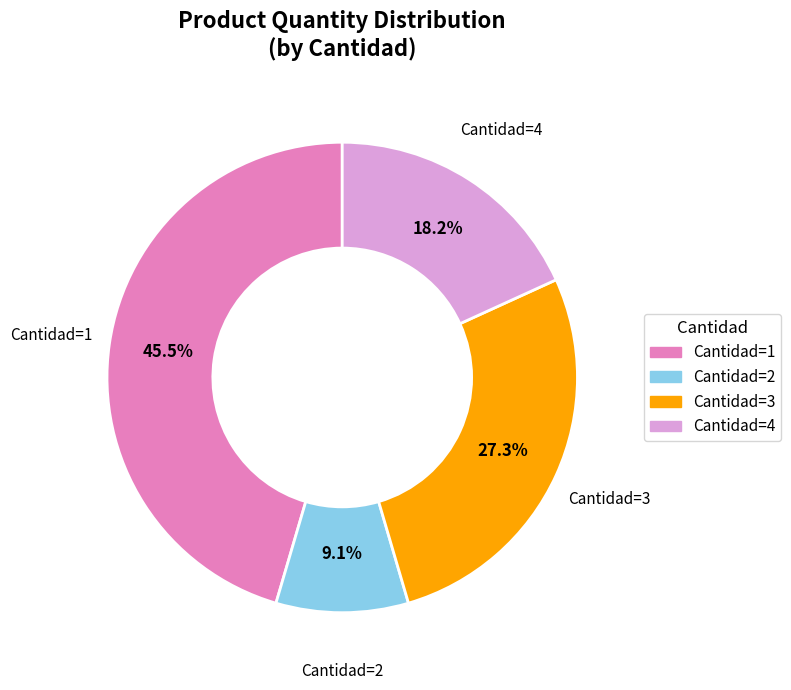

Is there a majority slice in this chart?

No